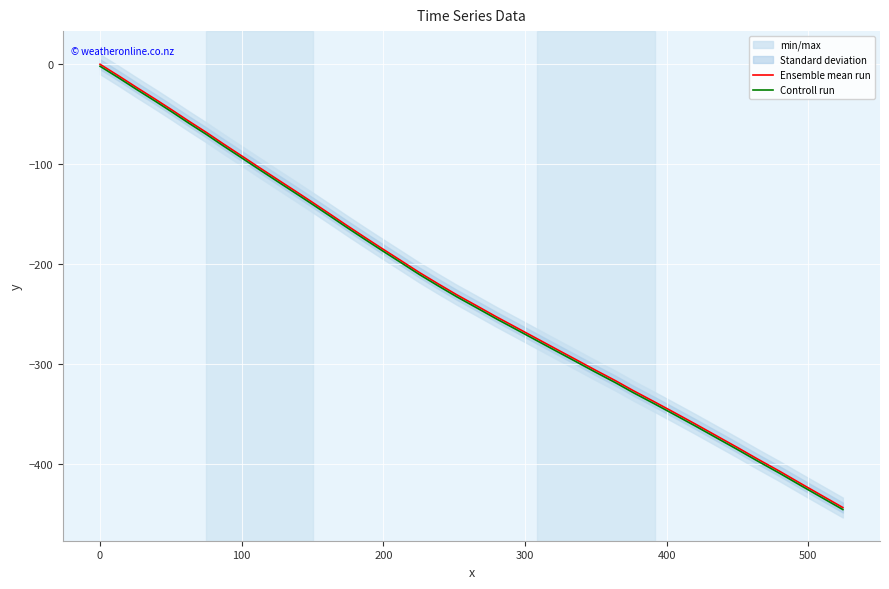

How many values in the Ensemble mean run series exceed -219?

19